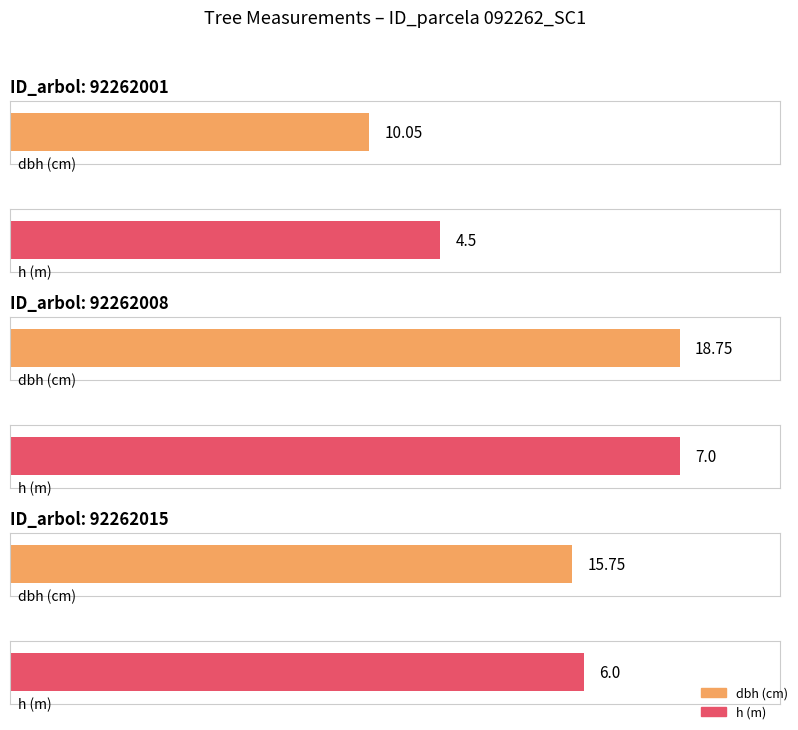

At which category is the sum across all series the highest?

92262008